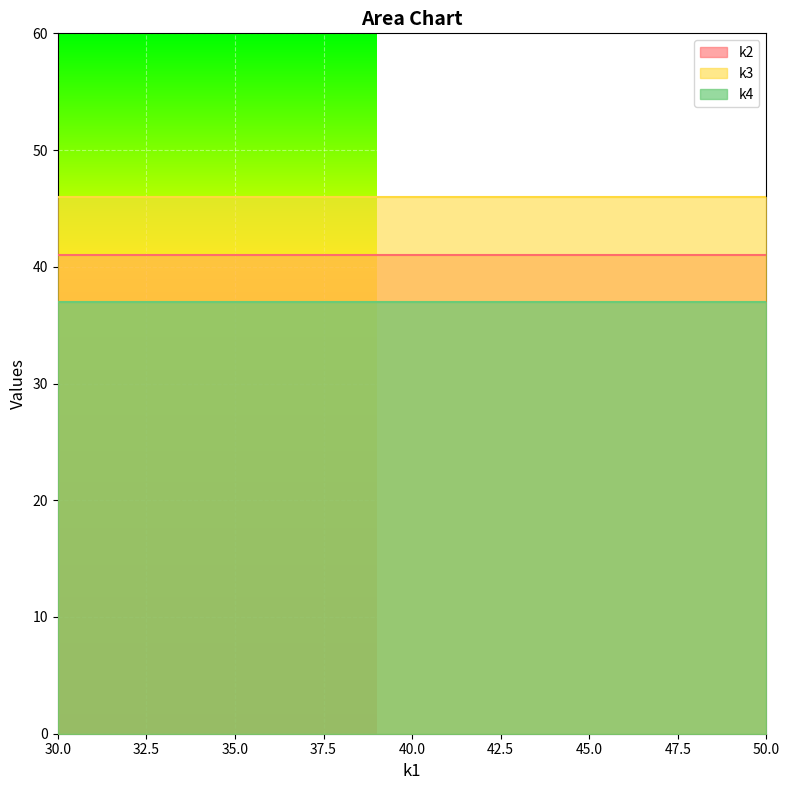

The value of k4 at t11 is 37. True or false?

True